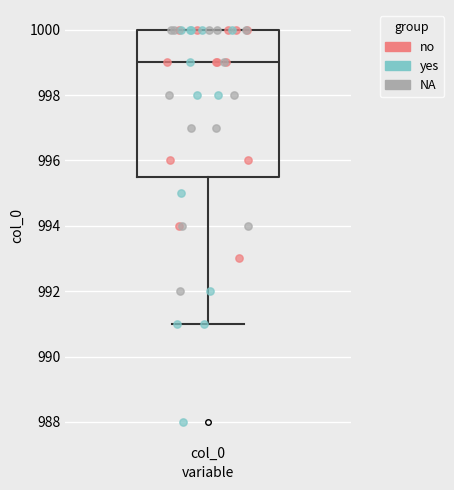

Read this box plot against the y-axis: the position of the median line, the range covered by the box, and the ends of both whiskers. The values are not printed on the chart, so give them approximately, as read against the axis.

median 999.0, box 995.6 to 1000.0, whiskers 991.0 to 1000.0